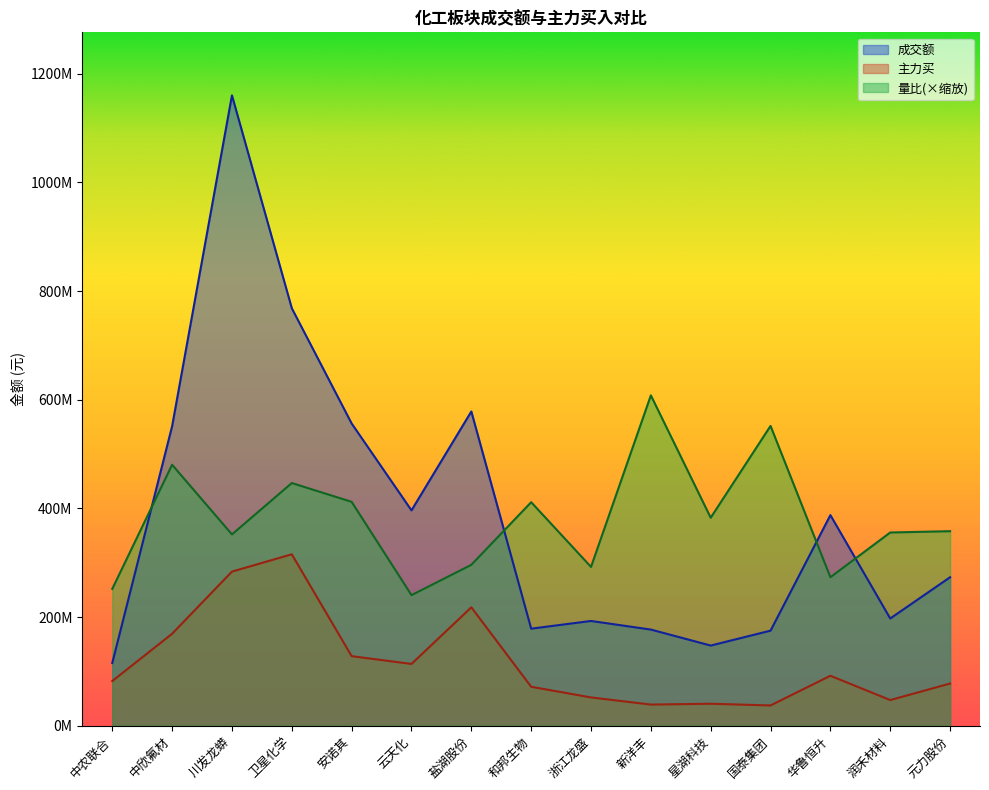

True or false: 成交额 and 主力买 intersect in this chart.

False